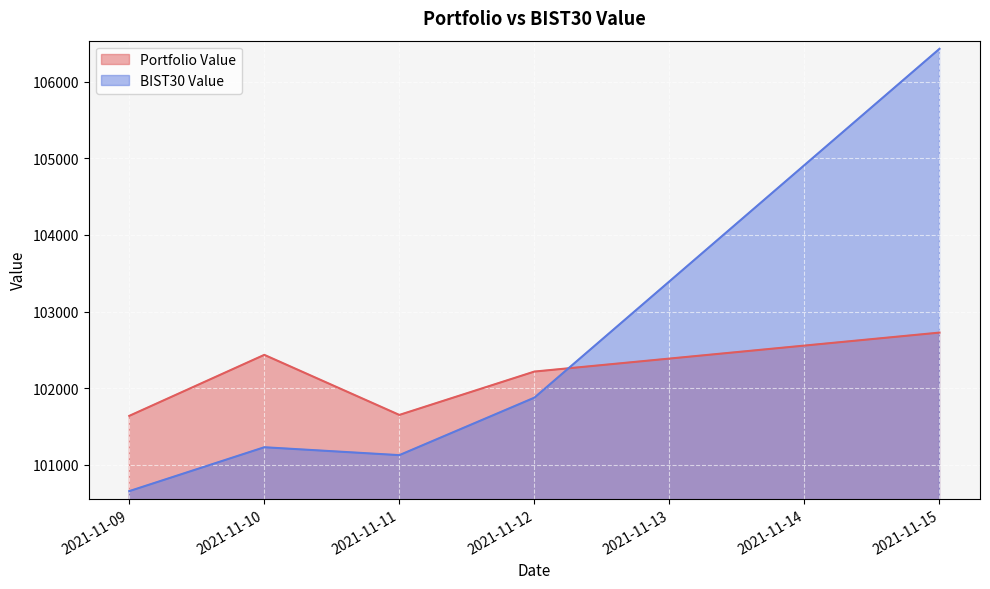

Reading right to left, what are all the values shown in this chart?

Portfolio Value: 2021-11-15=102725.5	2021-11-12=102217.3	2021-11-11=101651.8	2021-11-10=102435.2	2021-11-09=101639.7
BIST30 Value: 2021-11-15=106426.3	2021-11-12=101877.0	2021-11-11=101127.3	2021-11-10=101230.3	2021-11-09=100658.1